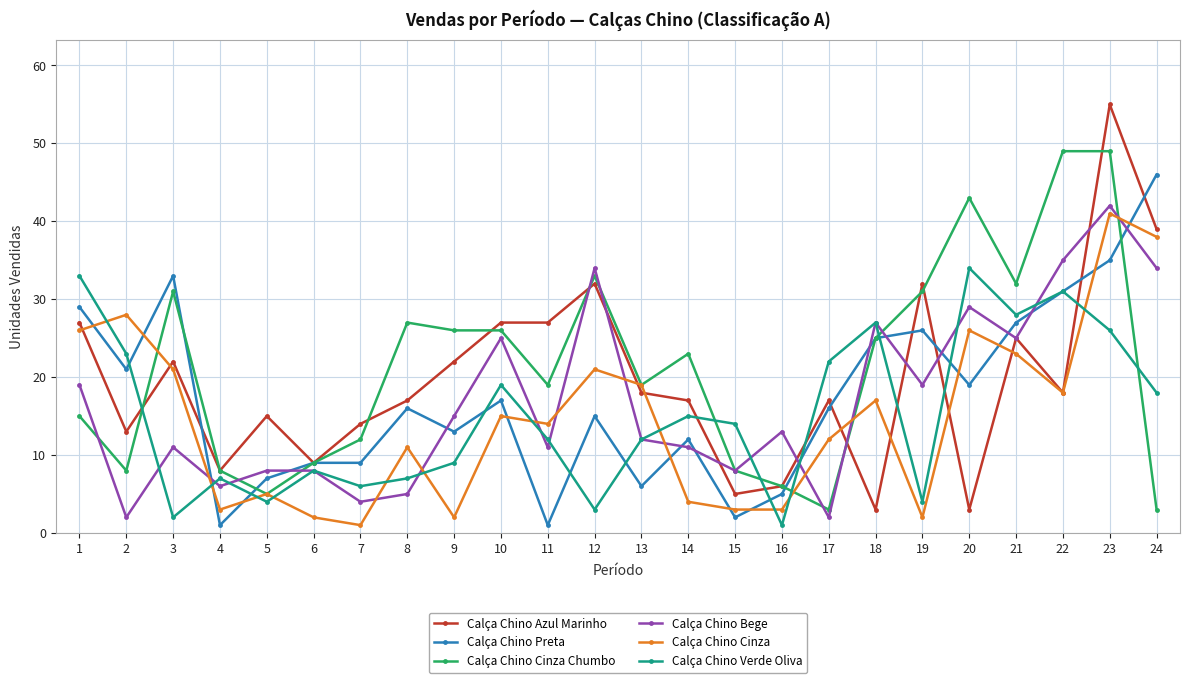

Is the value of Calça Chino Bege at 24 greater than the value of Calça Chino Verde Oliva at 22?

Yes